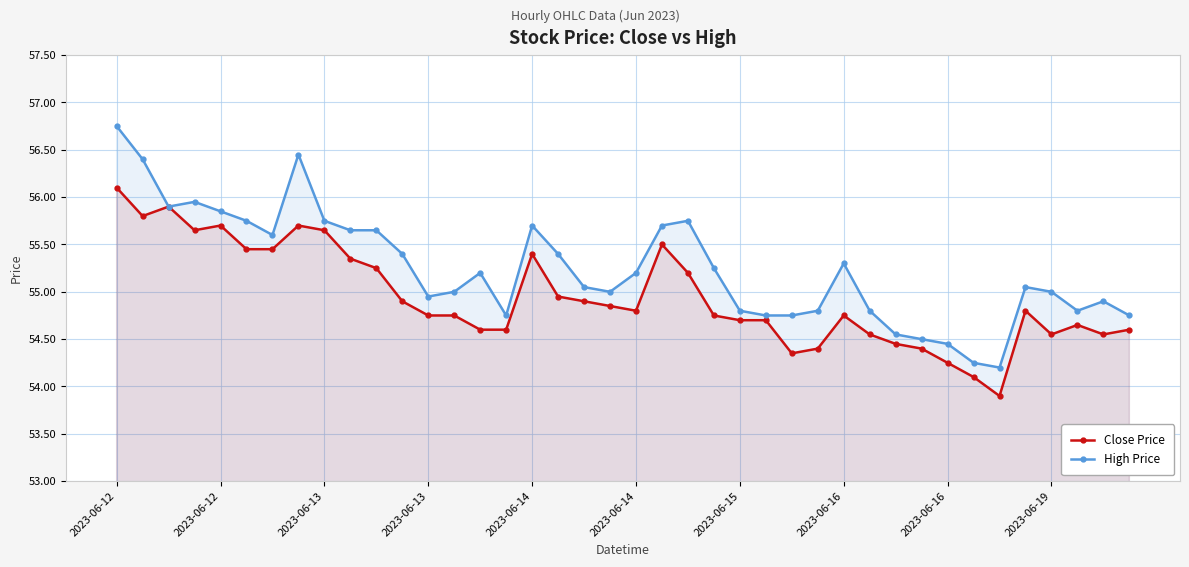

In High Price, how many points are lower than both neighbors (excluding endpoints)?

7